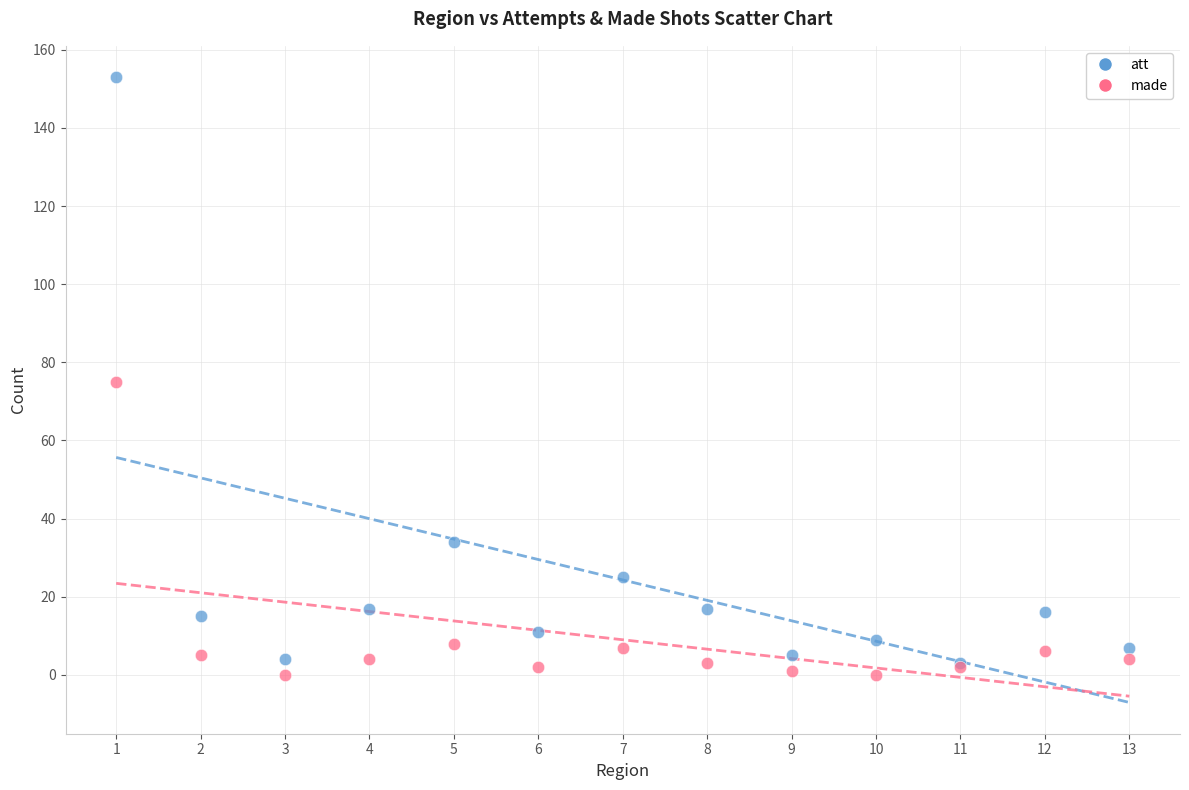

Which series contains the highest Y value?

att